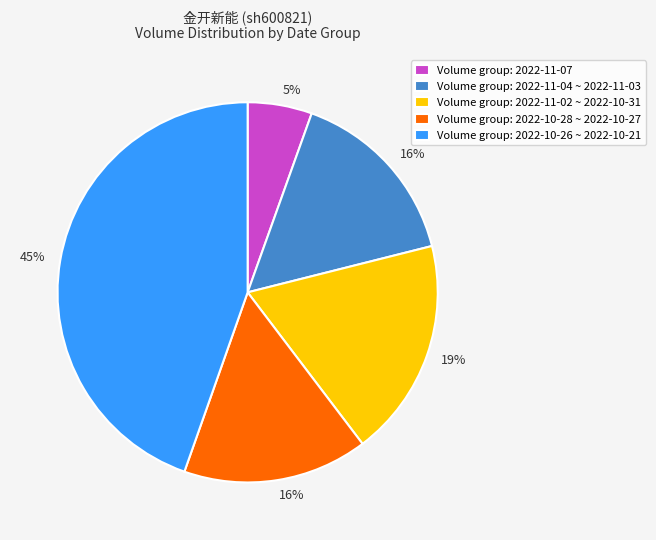

Approximately how many times larger is the value at Volume group: 2022-10-28 ~ 2022-10-27 compared to Volume group: 2022-11-04 ~ 2022-11-03?

1.0